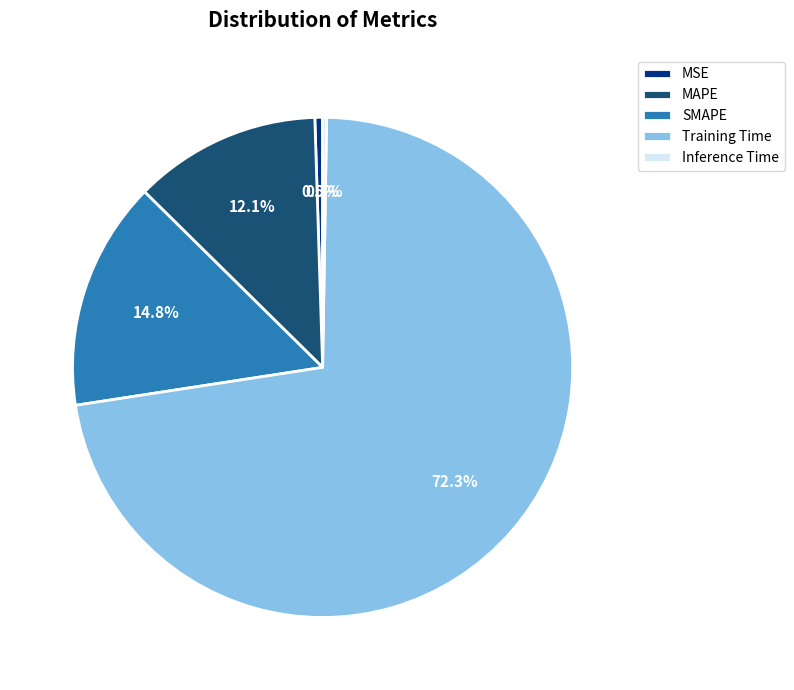

What is the largest slice in the pie chart?

Training Time